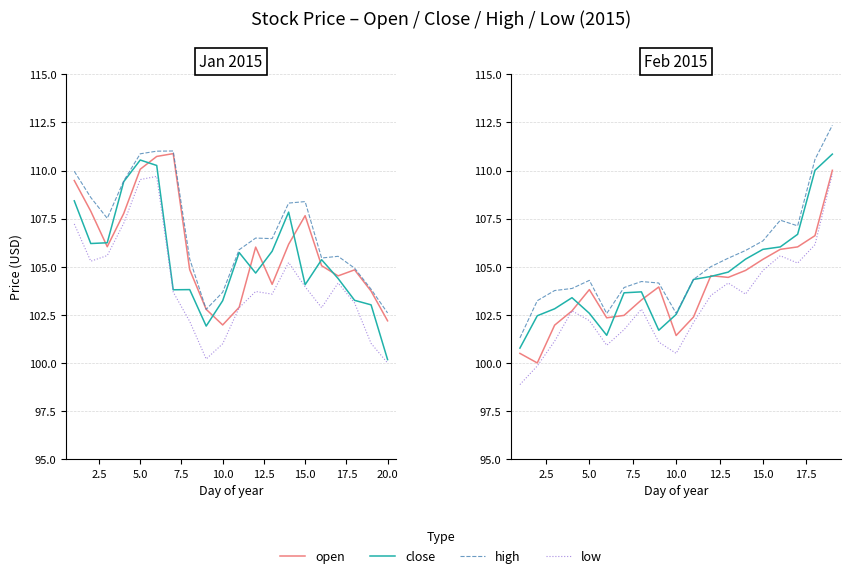

Does the chart display data point markers on the line(s)?

No